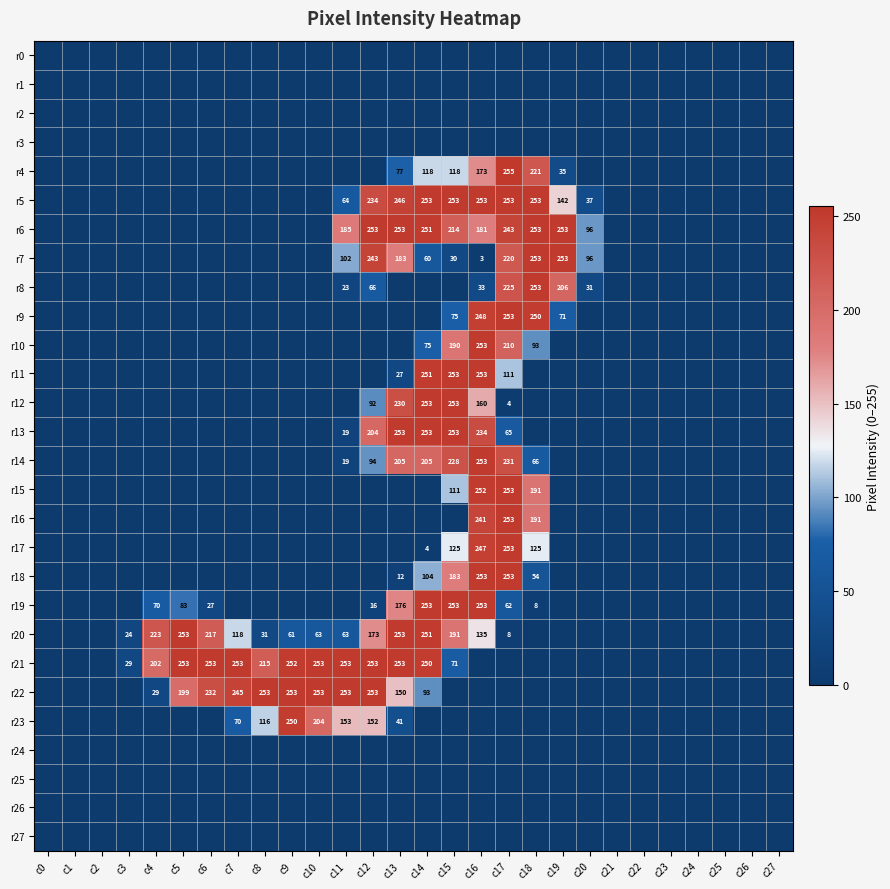

Is it true that r21 equals 149 at c7?

False